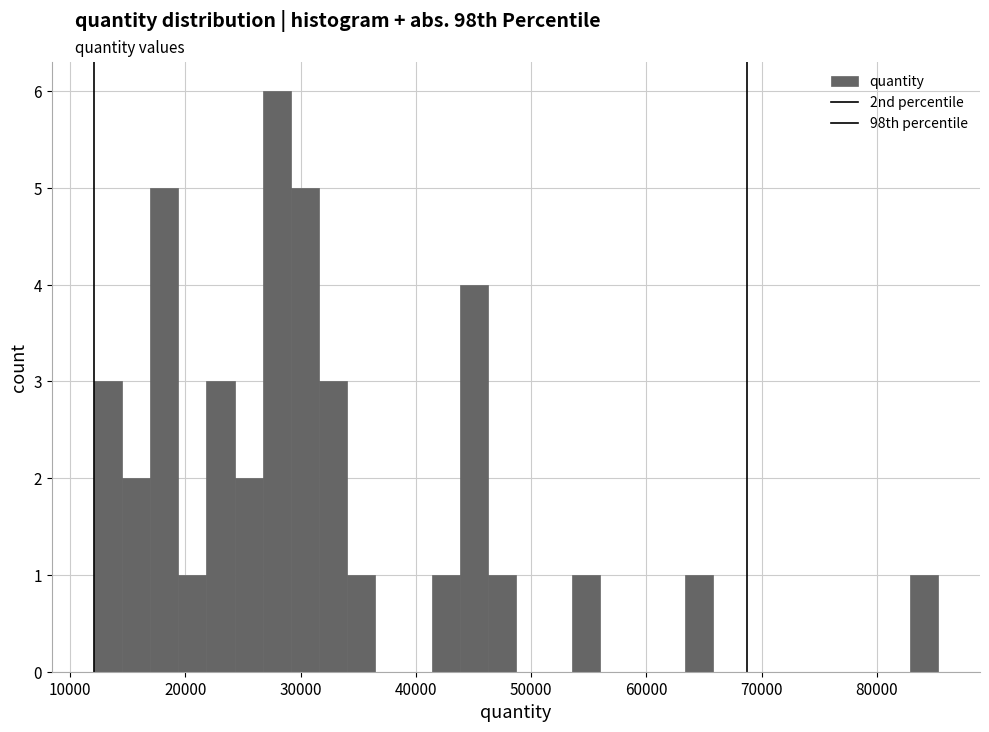

Around what value on the x-axis is the tallest bar? Give the approximate position of its centre, as read against the axis.

28000